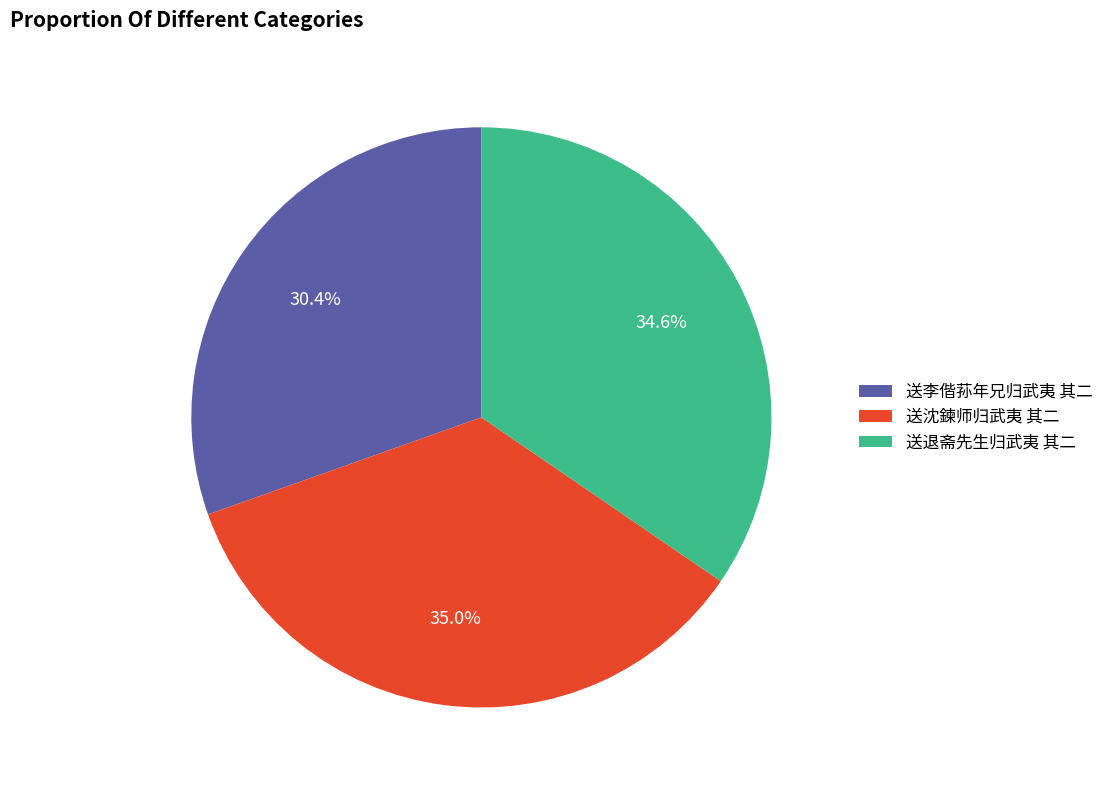

Count the number of slices in the pie.

3